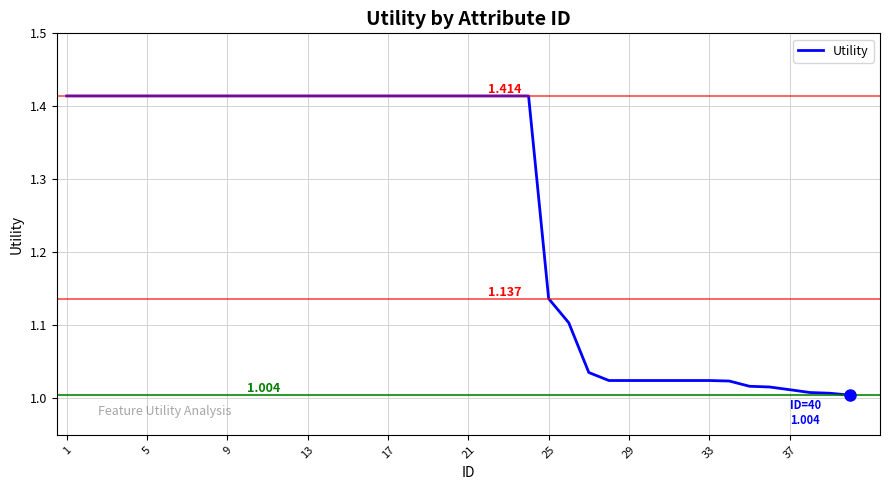

What is the smallest value displayed?

1.0